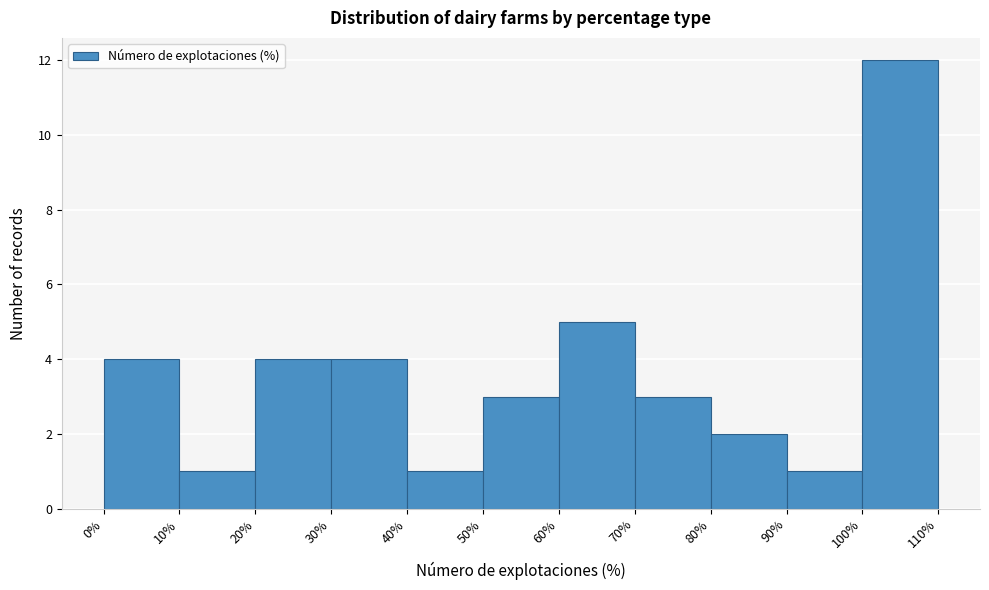

Reading left to right, list every bar in this chart as the range it spans on the x-axis followed by its height. The values are not printed on the chart, so give them approximately, as read against the axis.

0% to 10%: 4
10% to 20%: 1
20% to 30%: 4
30% to 40%: 4
40% to 50%: 1
50% to 60%: 3
60% to 70%: 5
70% to 80%: 3
80% to 90%: 2
90% to 100%: 1
100% to 110%: 12